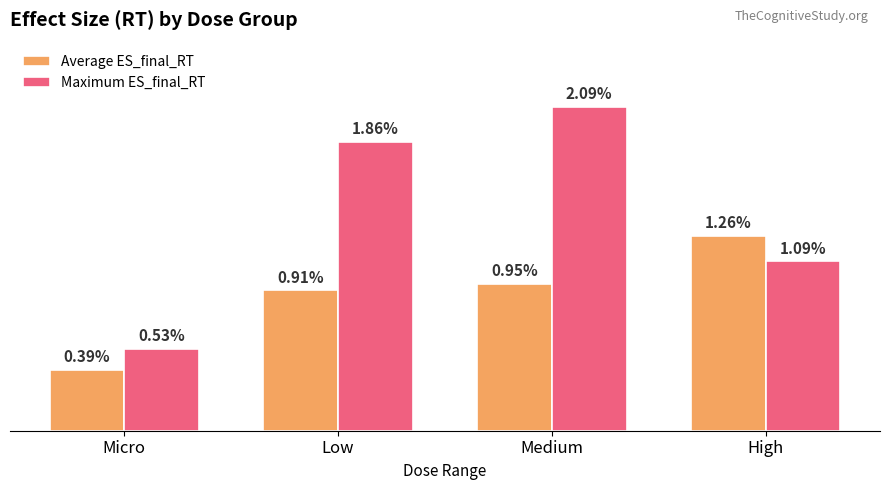

At which label does Average ES_final_RT reach its minimum?

Micro